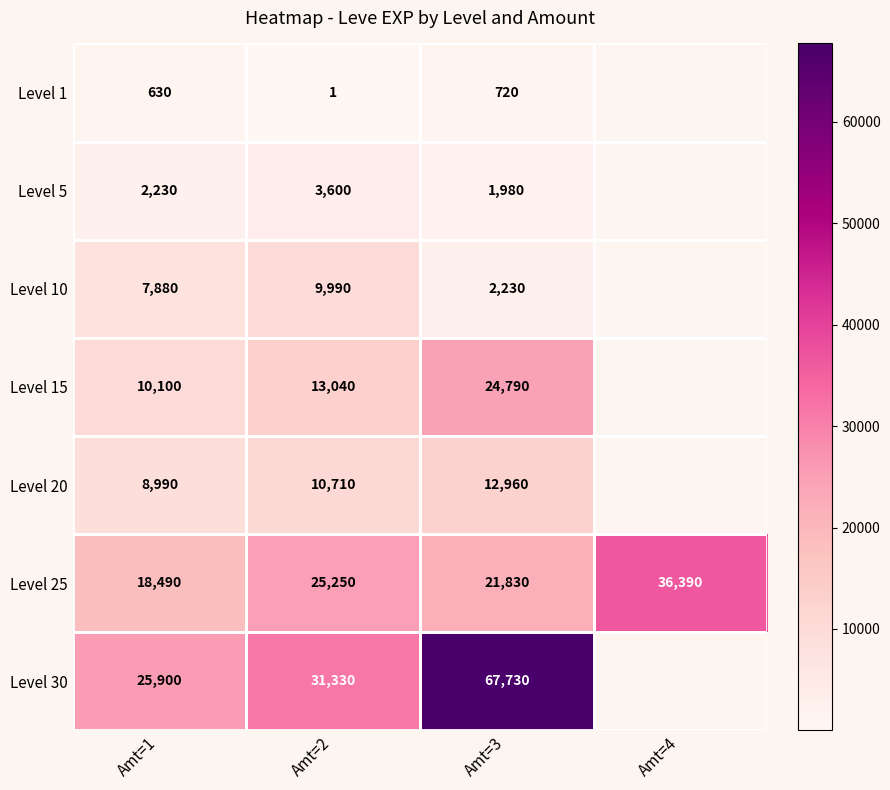

Is the value of Level 1 at Amt=1 greater than the value of Level 15 at Amt=2?

No